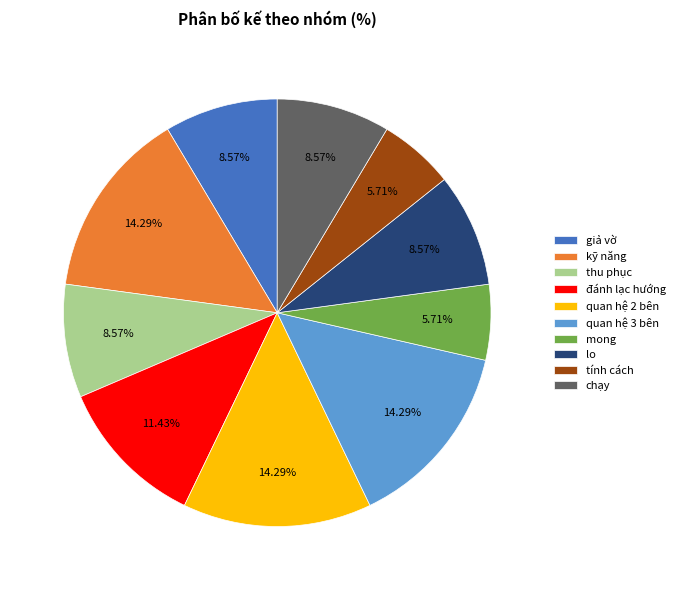

Count the number of slices in the pie.

10